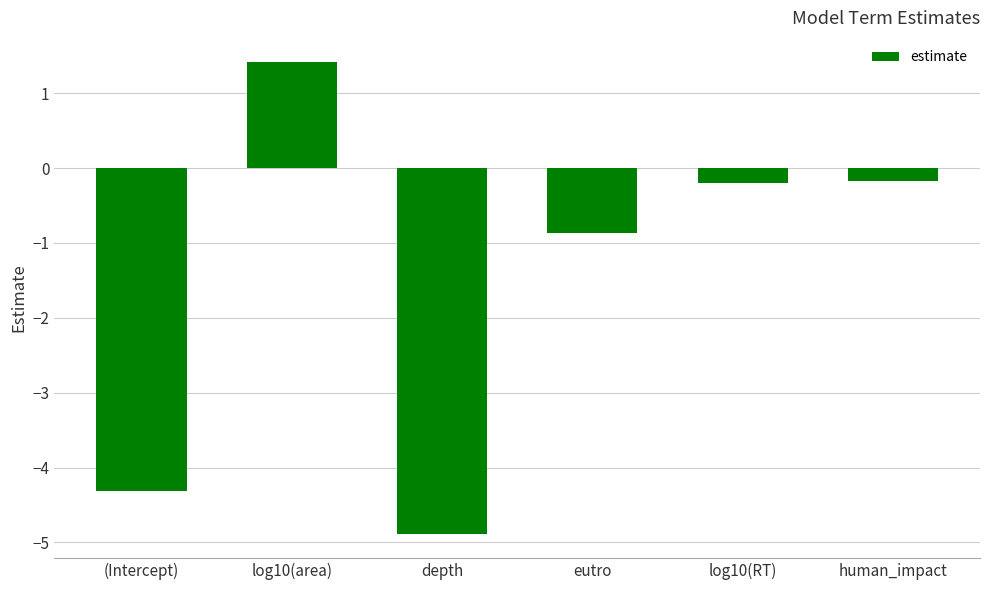

What is the minimum value shown in the chart?

-4.9